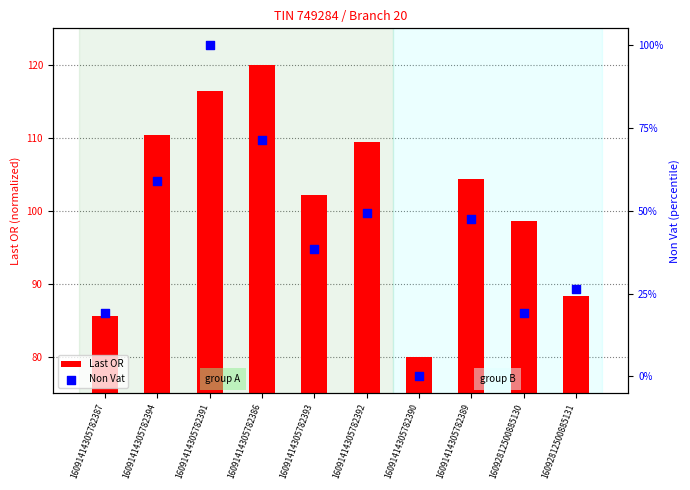

At how many categories does at least one series exceed 115?

2